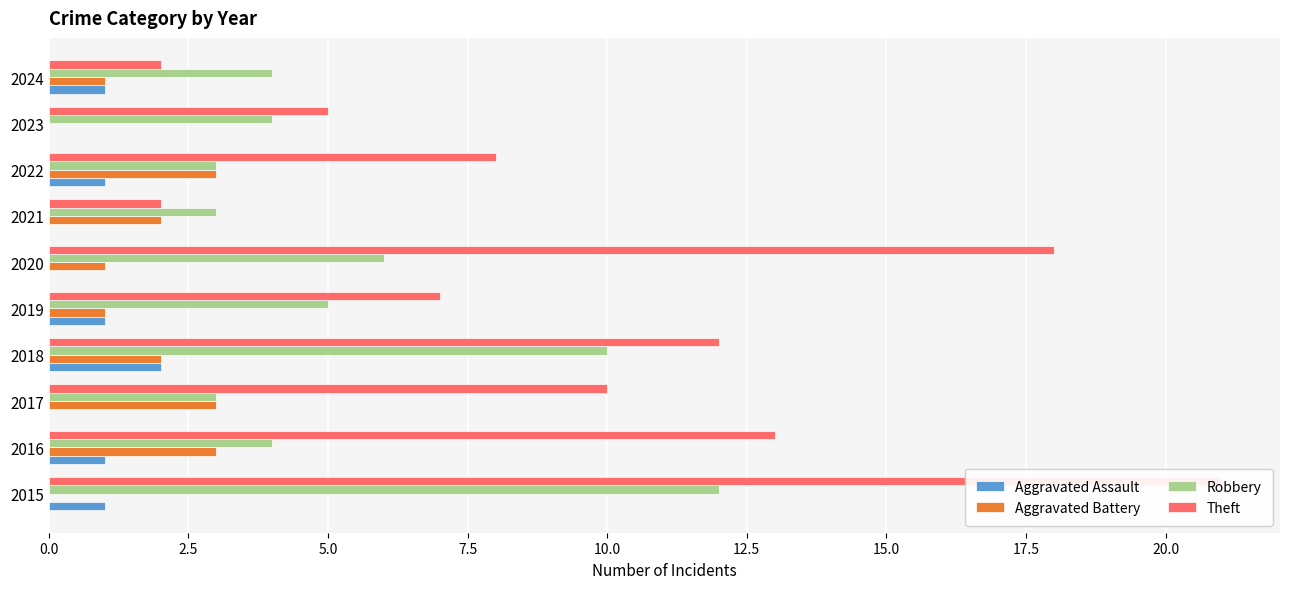

Which has a higher value, 2022 or 2017?

2022